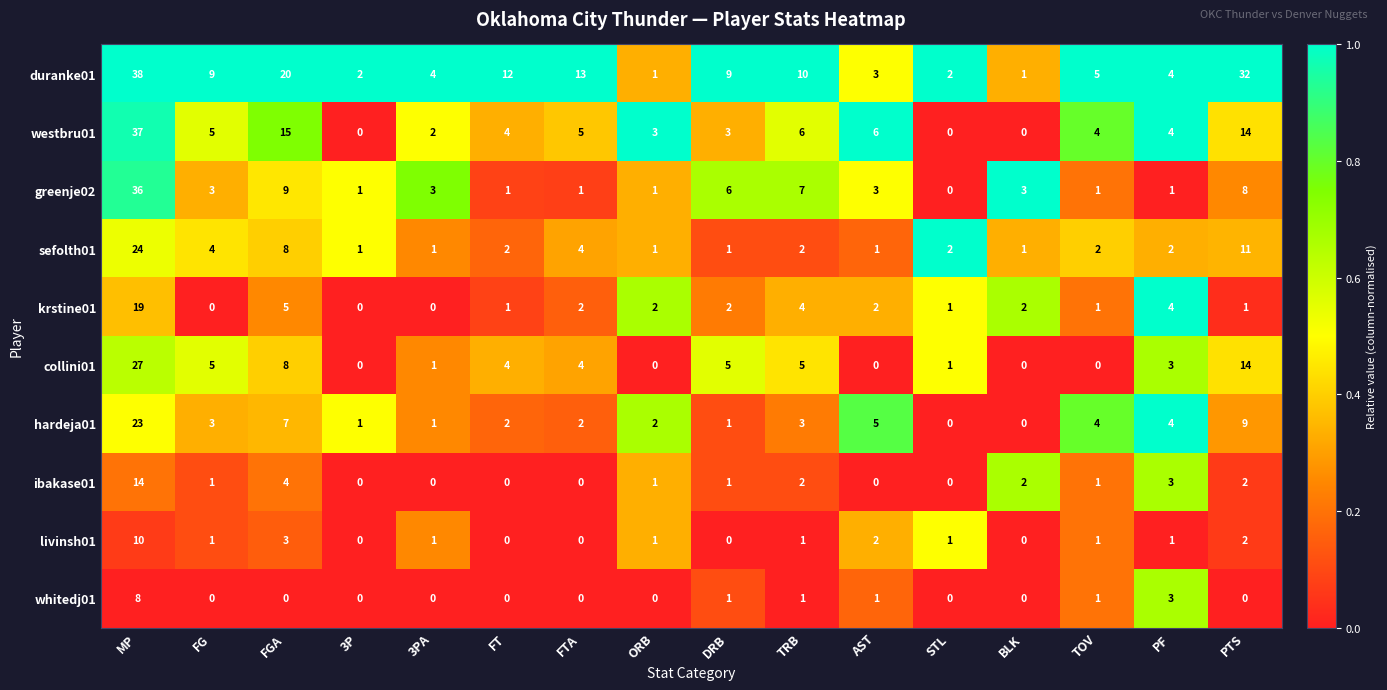

Between FGA and FTA, which series saw the biggest shift?

westbru01